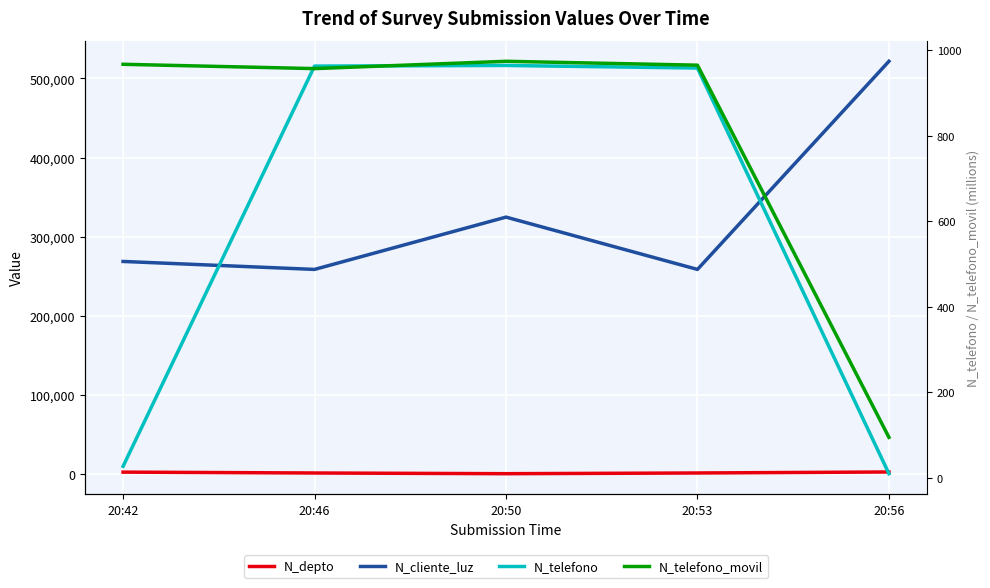

True or false: N_telefono has more than 2 points higher than both neighbors.

False